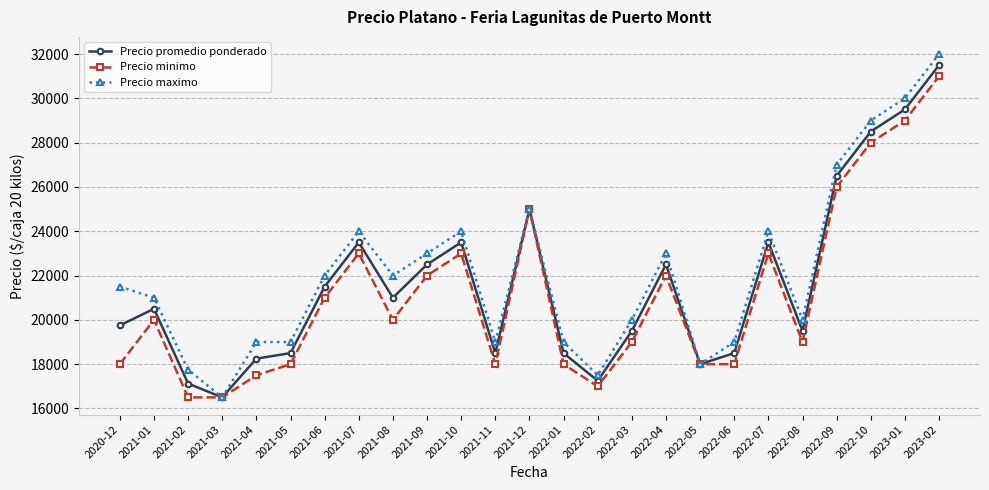

Which label corresponds to the largest value in the chart?

2023-02